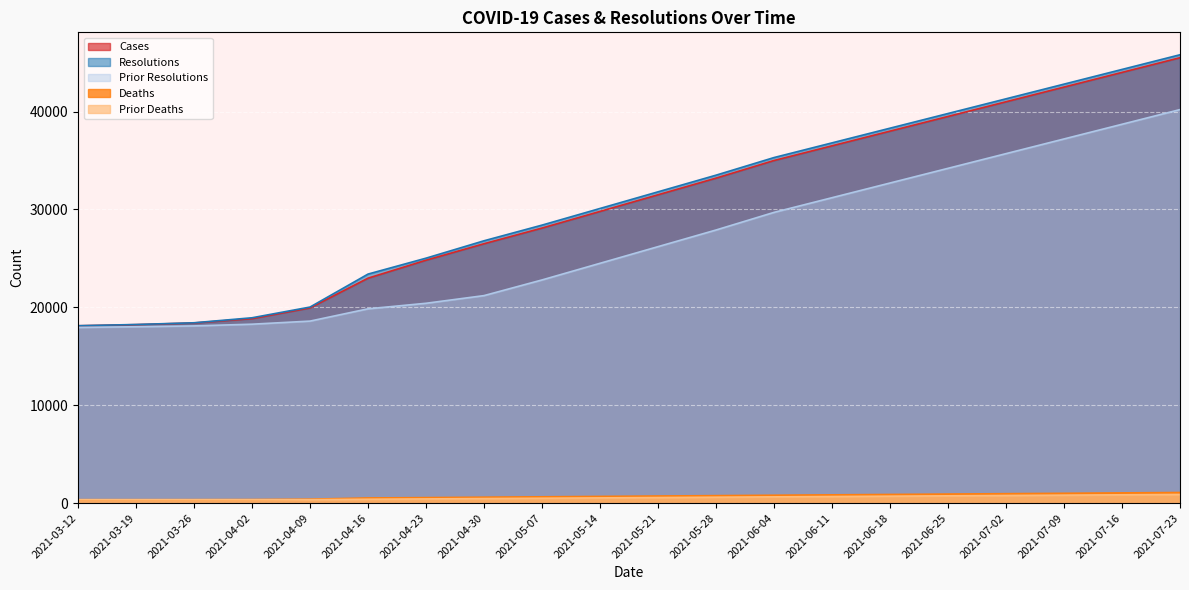

The value of deaths at 2021-07-23 is 1736. True or false?

False